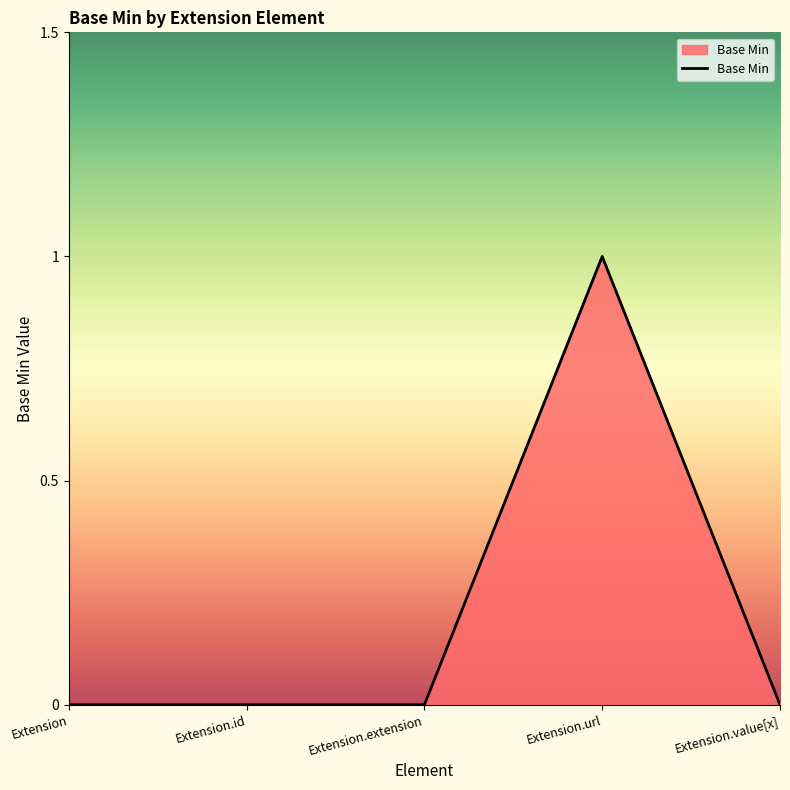

Reading left to right, extract all data points from this chart.

Extension=0	Extension.id=0	Extension.extension=0	Extension.url=1	Extension.value[x]=0